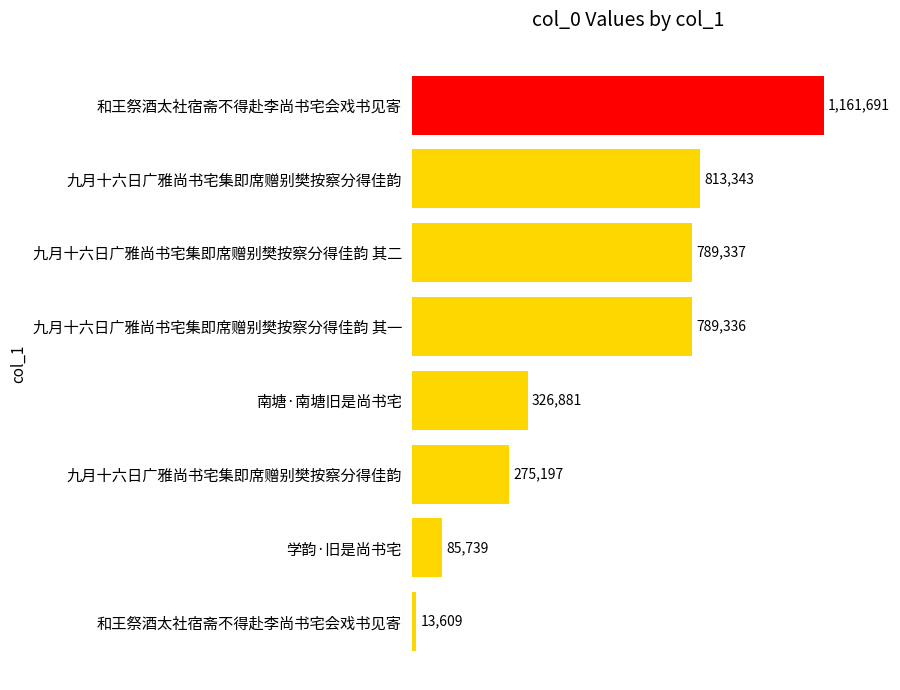

Does the chart contain any negative values?

No